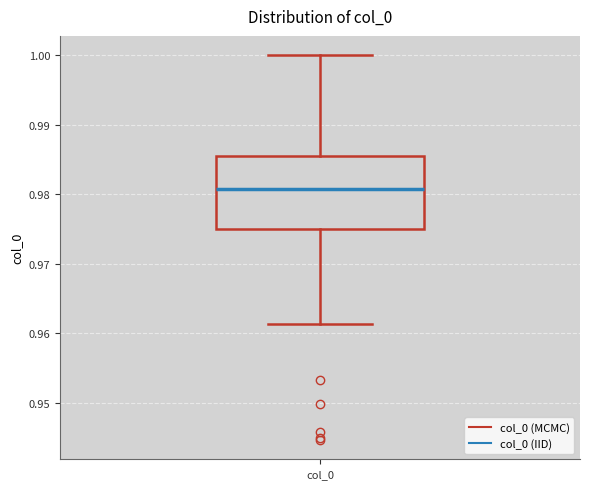

Where does the lower whisker of the box for col_0 end on the y-axis? The values are not printed on the chart, so give them approximately, as read against the axis.

0.961